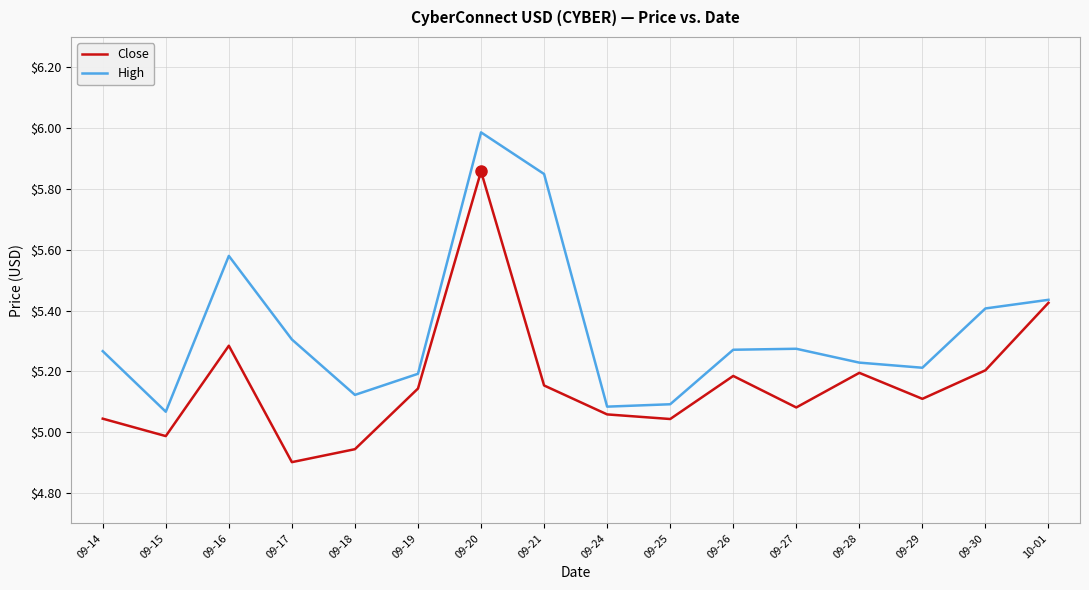

Does the chart have visible grid lines?

Yes